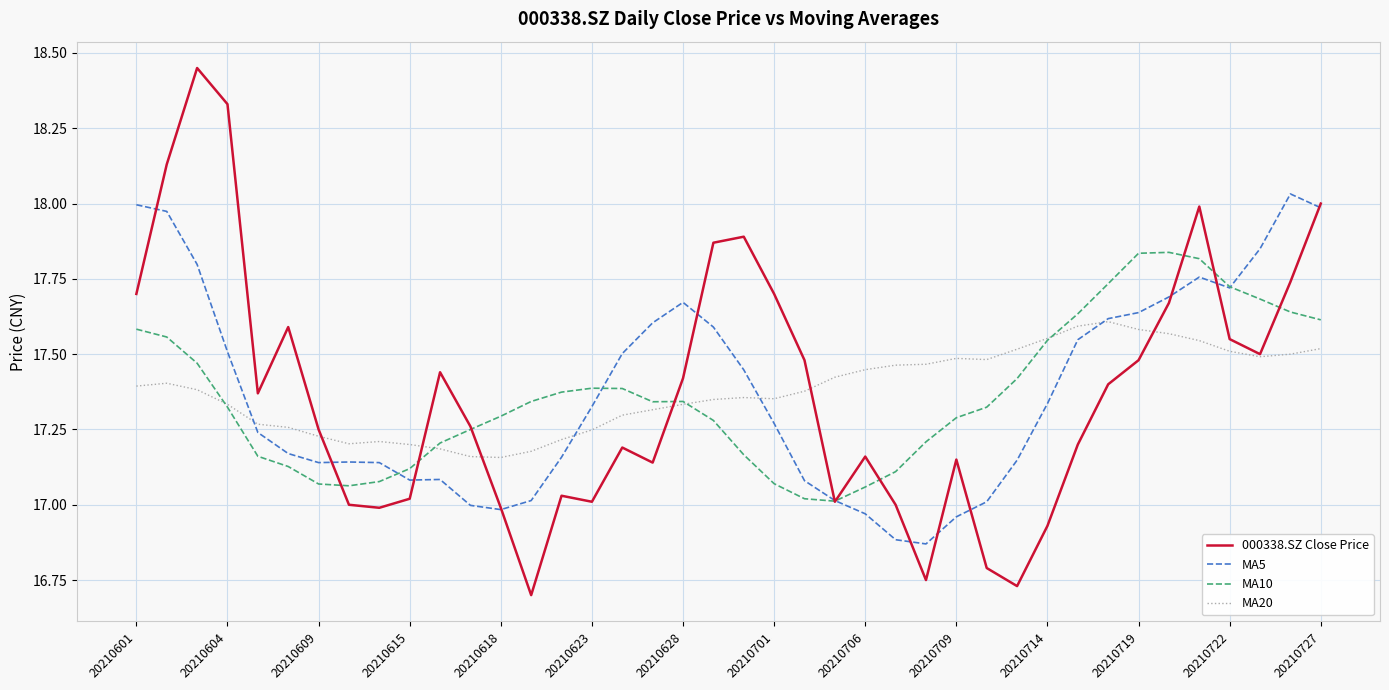

Which series has the widest spread of values?

000338.SZ Close Price